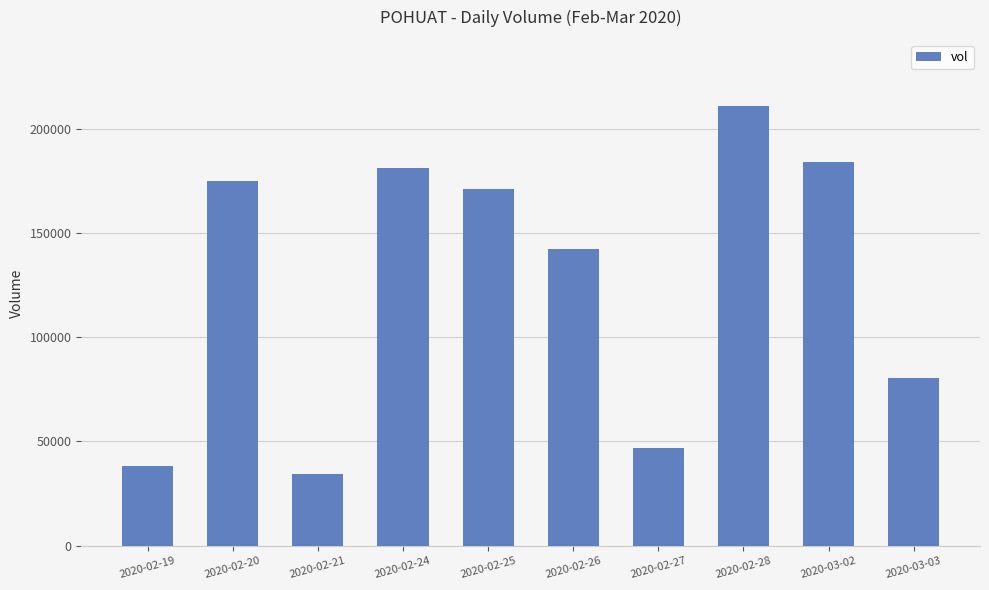

What is the value of the 3rd bar from the left?

34200